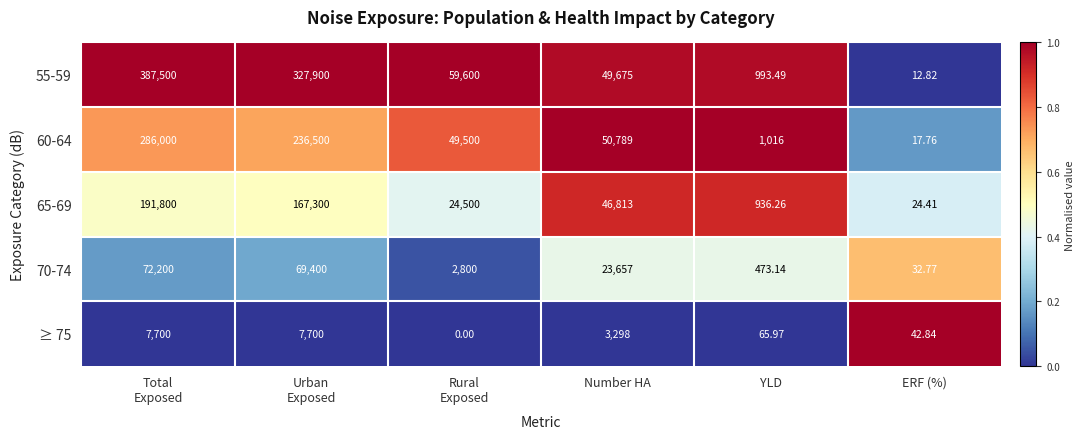

At which category is the sum across all series the highest?

Total
Exposed